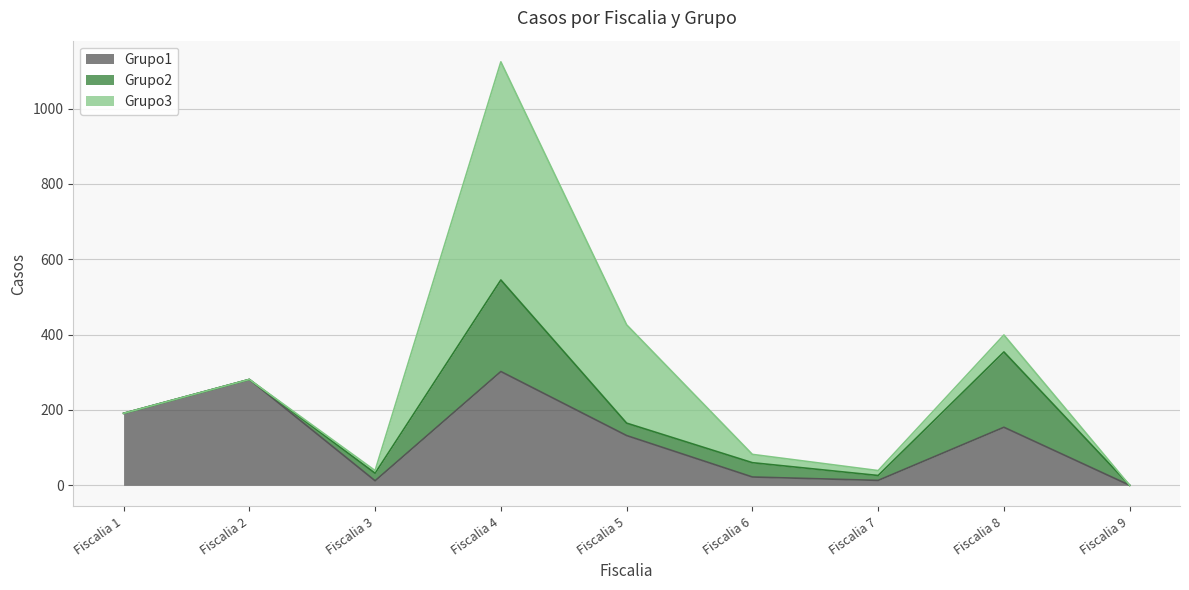

List the labels in order of Grupo3 value, smallest first.

Fiscalia 1, Fiscalia 2, Fiscalia 9, Fiscalia 3, Fiscalia 7, Fiscalia 6, Fiscalia 8, Fiscalia 5, Fiscalia 4